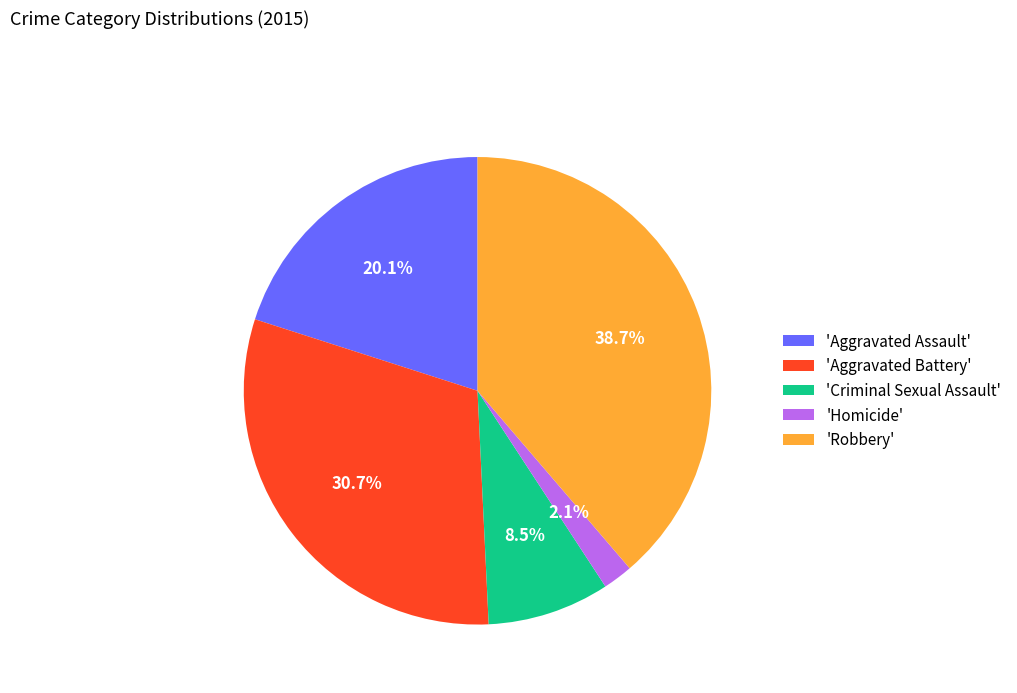

How many slices are in this pie chart?

5